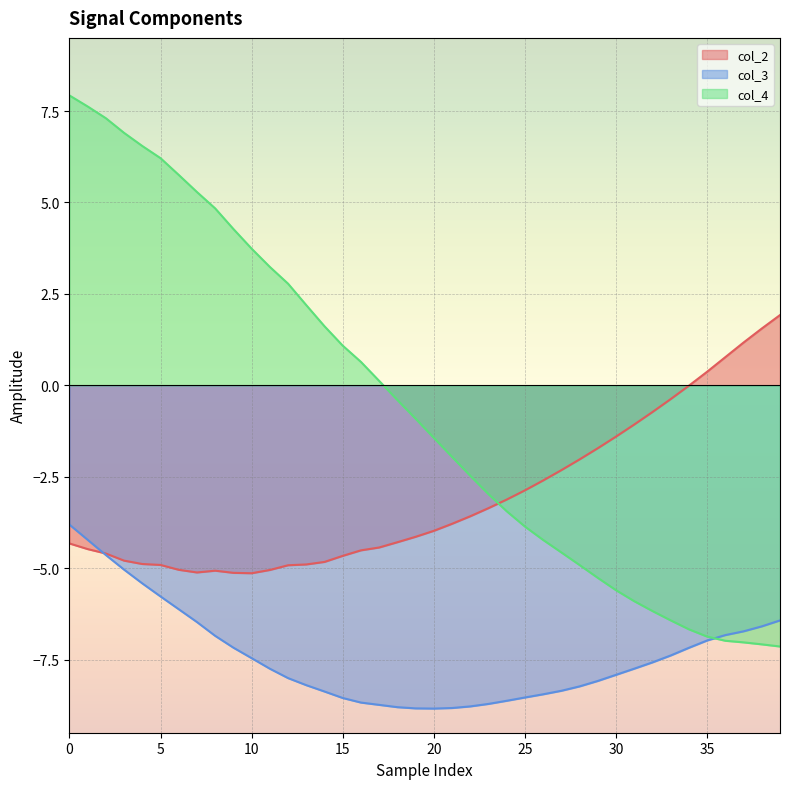

What is the total value across all series at 10?

-8.9